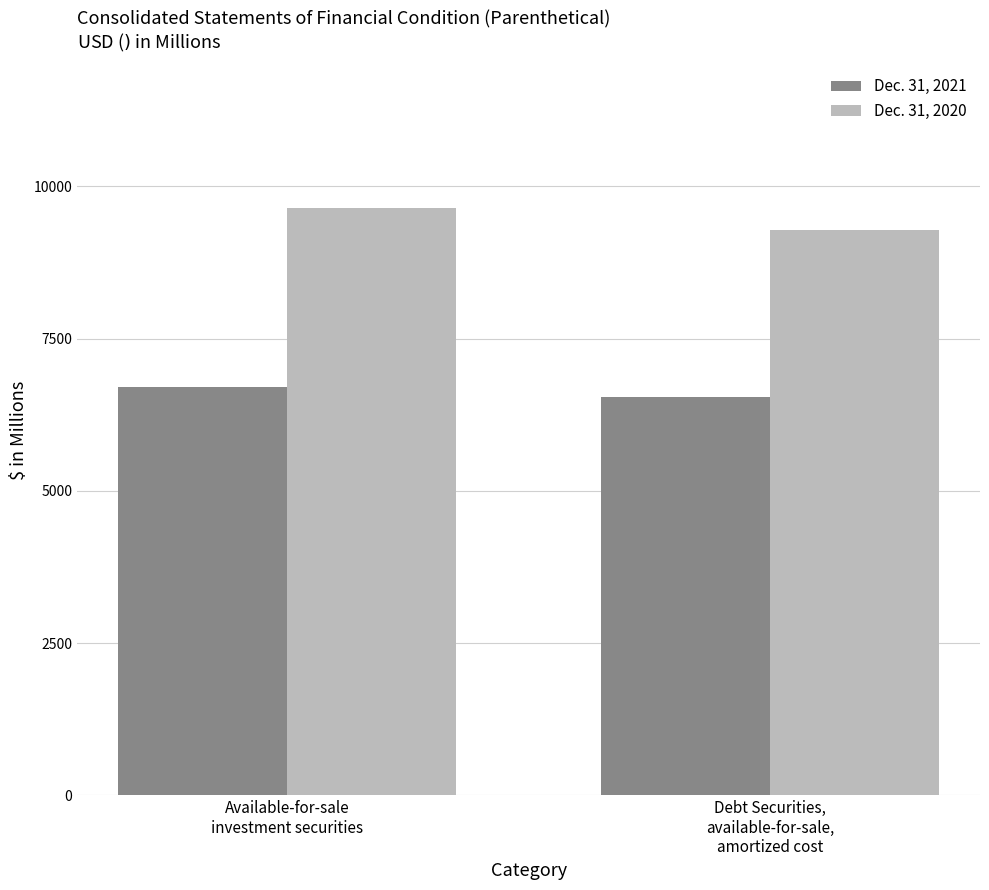

What is the sum of the Dec. 31, 2020 values at Debt Securities,
available-for-sale,
amortized cost and Available-for-sale
investment securities?

18931